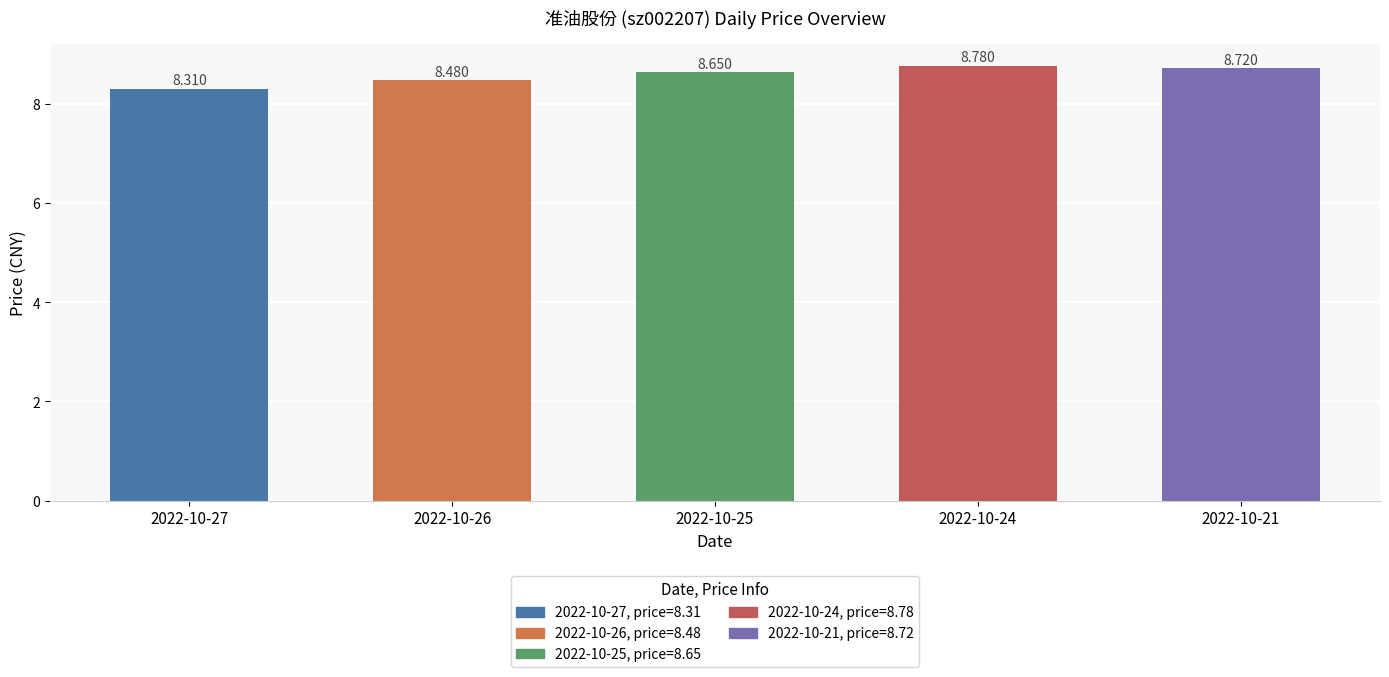

Rank the categories by value from lowest to highest.

2022-10-27, 2022-10-26, 2022-10-25, 2022-10-21, 2022-10-24